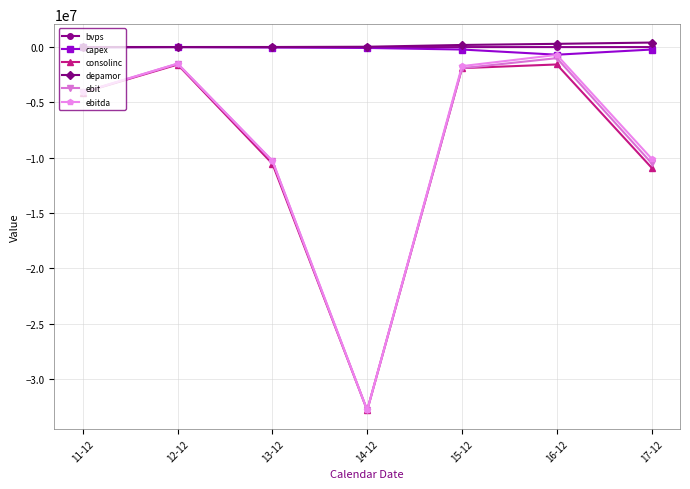

Does the chart display data point markers on the line(s)?

Yes